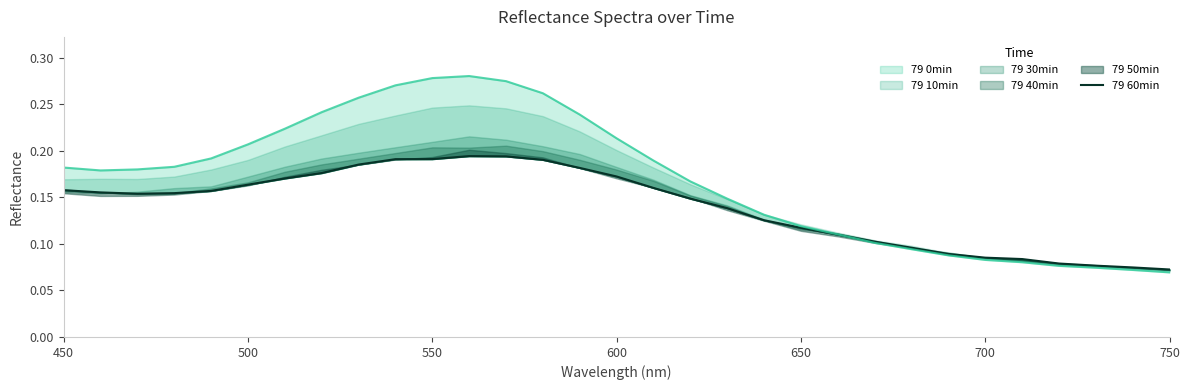

What is the difference between the second highest and minimum values?

0.1